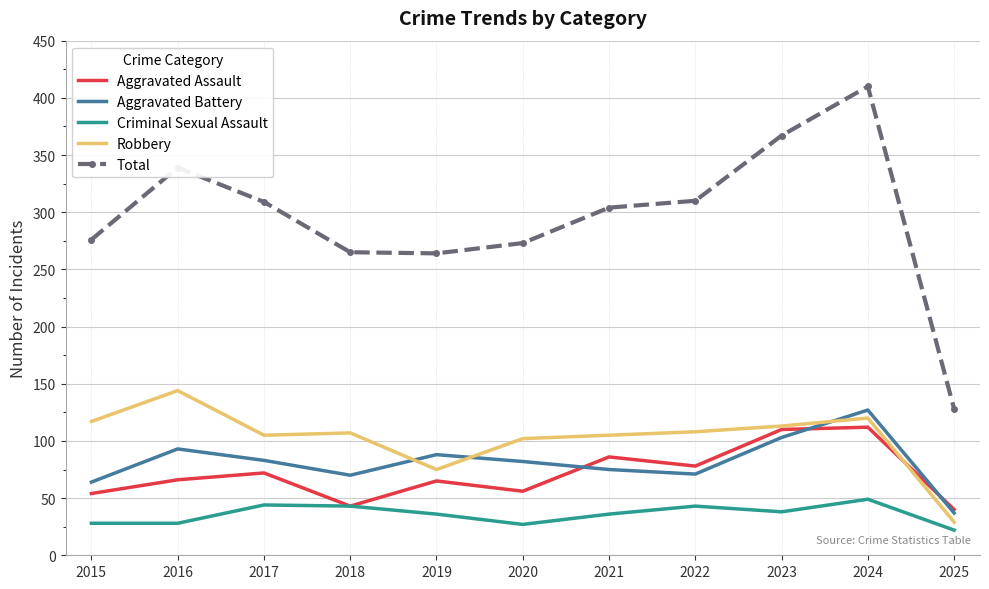

At which label does Aggravated Battery reach its minimum?

2025